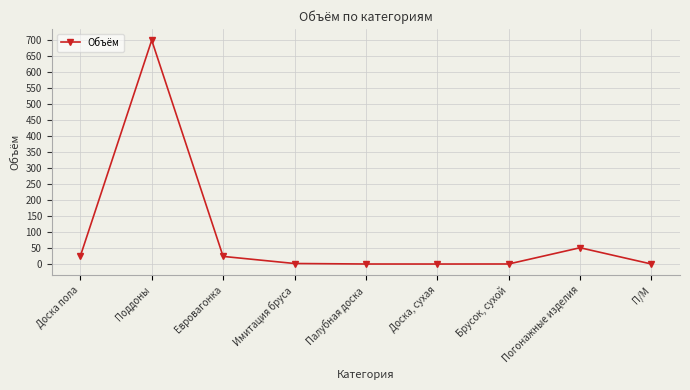

What is the change in value from Поддоны to Брусок, сухой?

-699.7